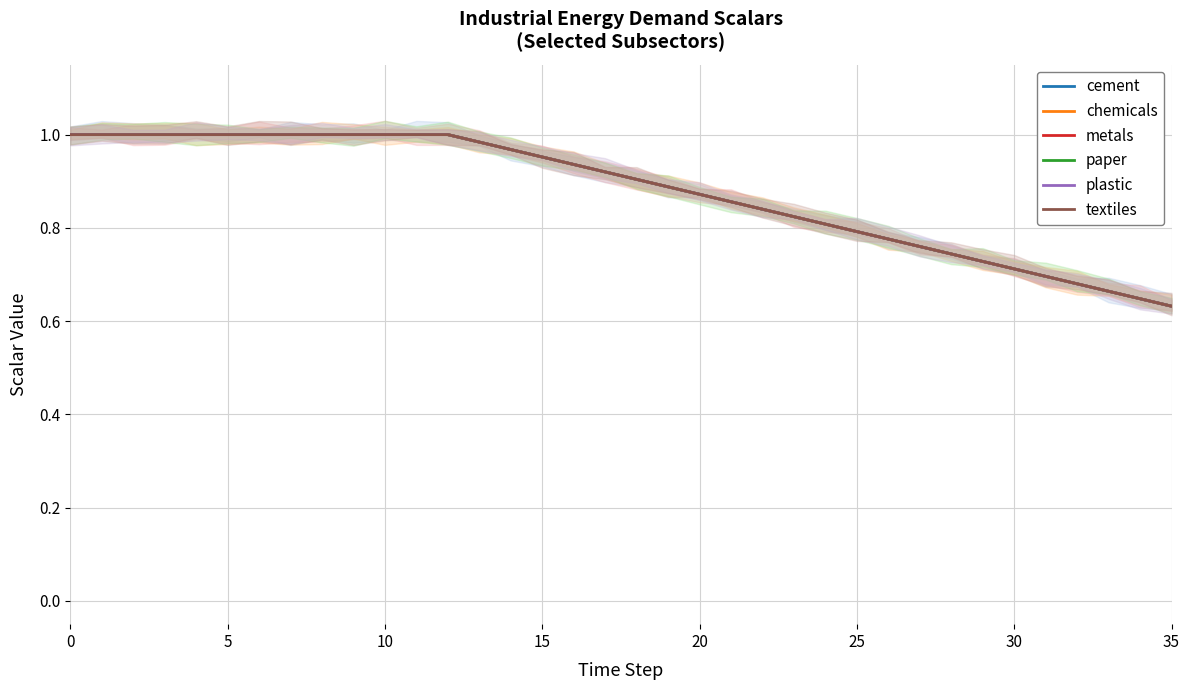

Which category has the lowest value in the metals series?

35